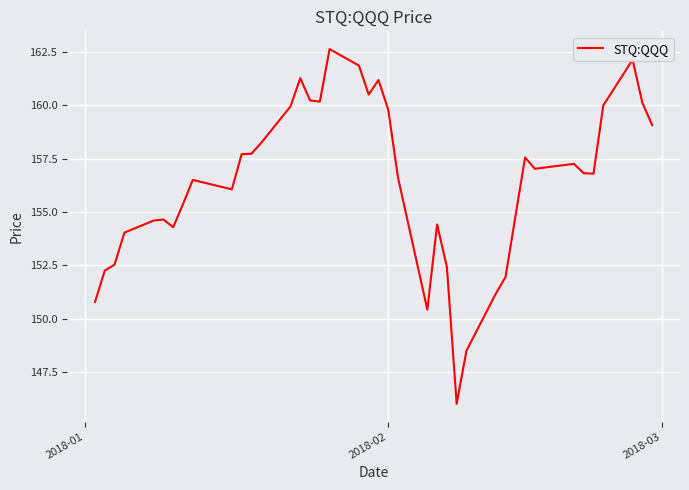

What is the average value?

156.4